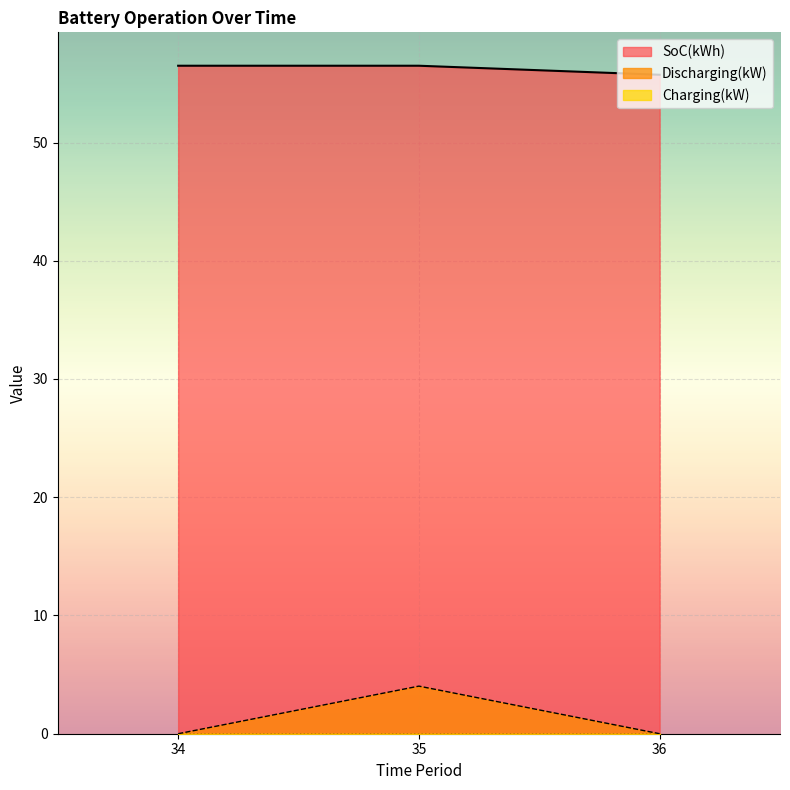

Which series has the widest spread of values?

Discharging(kW)